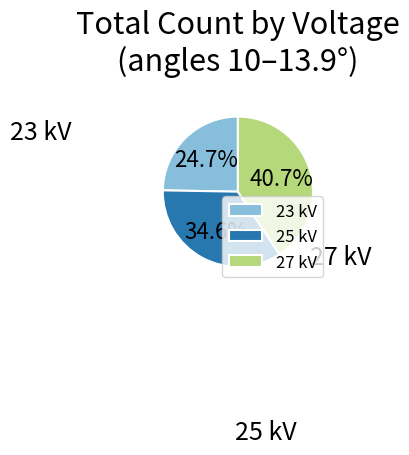

Count the number of slices in the pie.

3